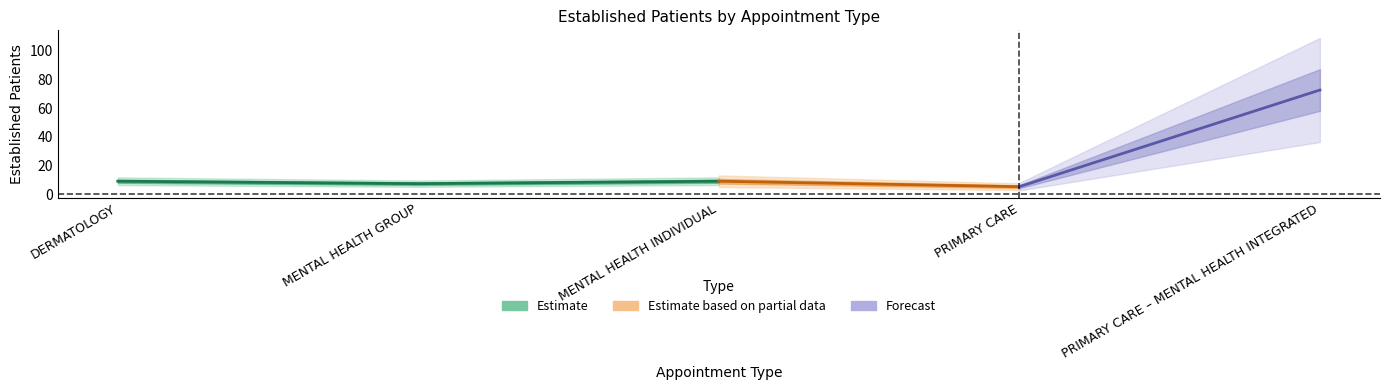

Reading left to right, list all the values displayed in this chart.

DERMATOLOGY=9.0	MENTAL HEALTH GROUP=7.3	MENTAL HEALTH INDIVIDUAL=9.0	PRIMARY CARE=5.2	PRIMARY CARE – MENTAL HEALTH INTEGRATED=72.7